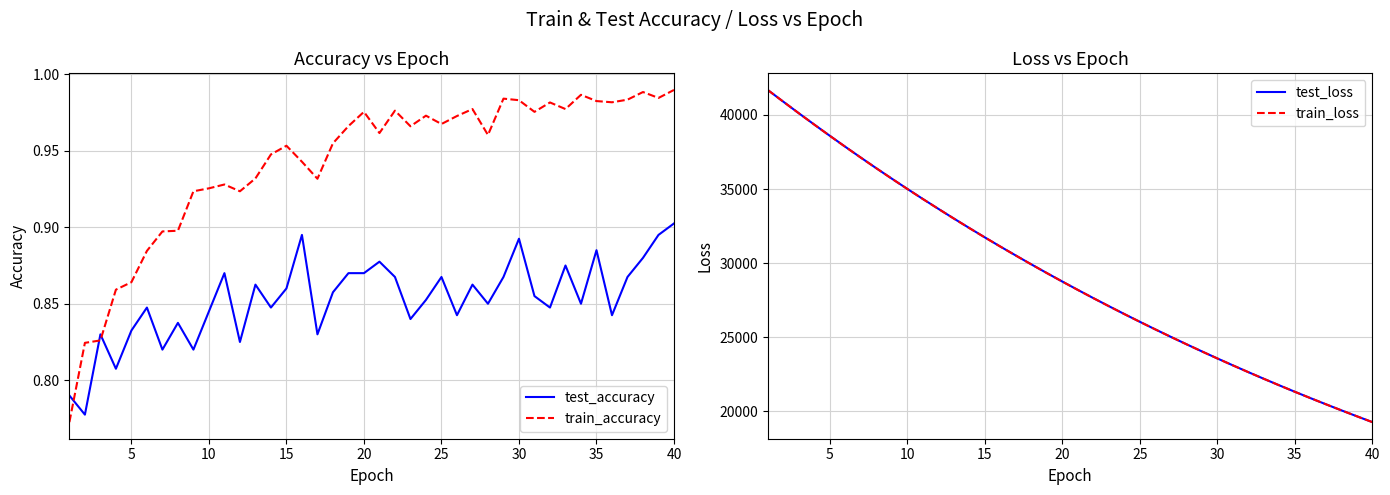

What are all the series names shown in the legend?

test_accuracy, train_accuracy, test_loss, train_loss